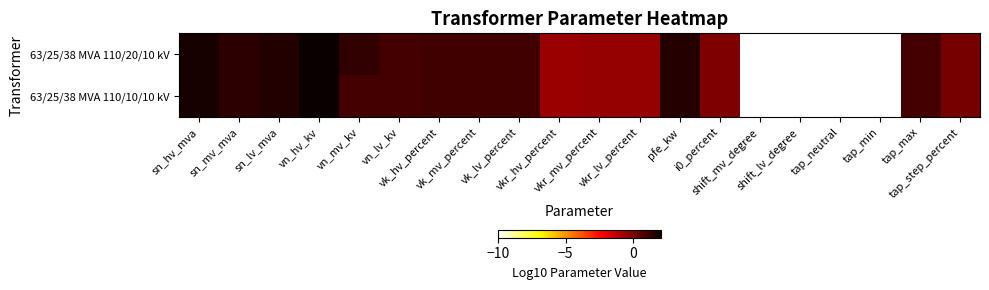

List the series in order of their overall mean, highest first.

63/25/38 MVA 110/20/10 kV, 63/25/38 MVA 110/10/10 kV